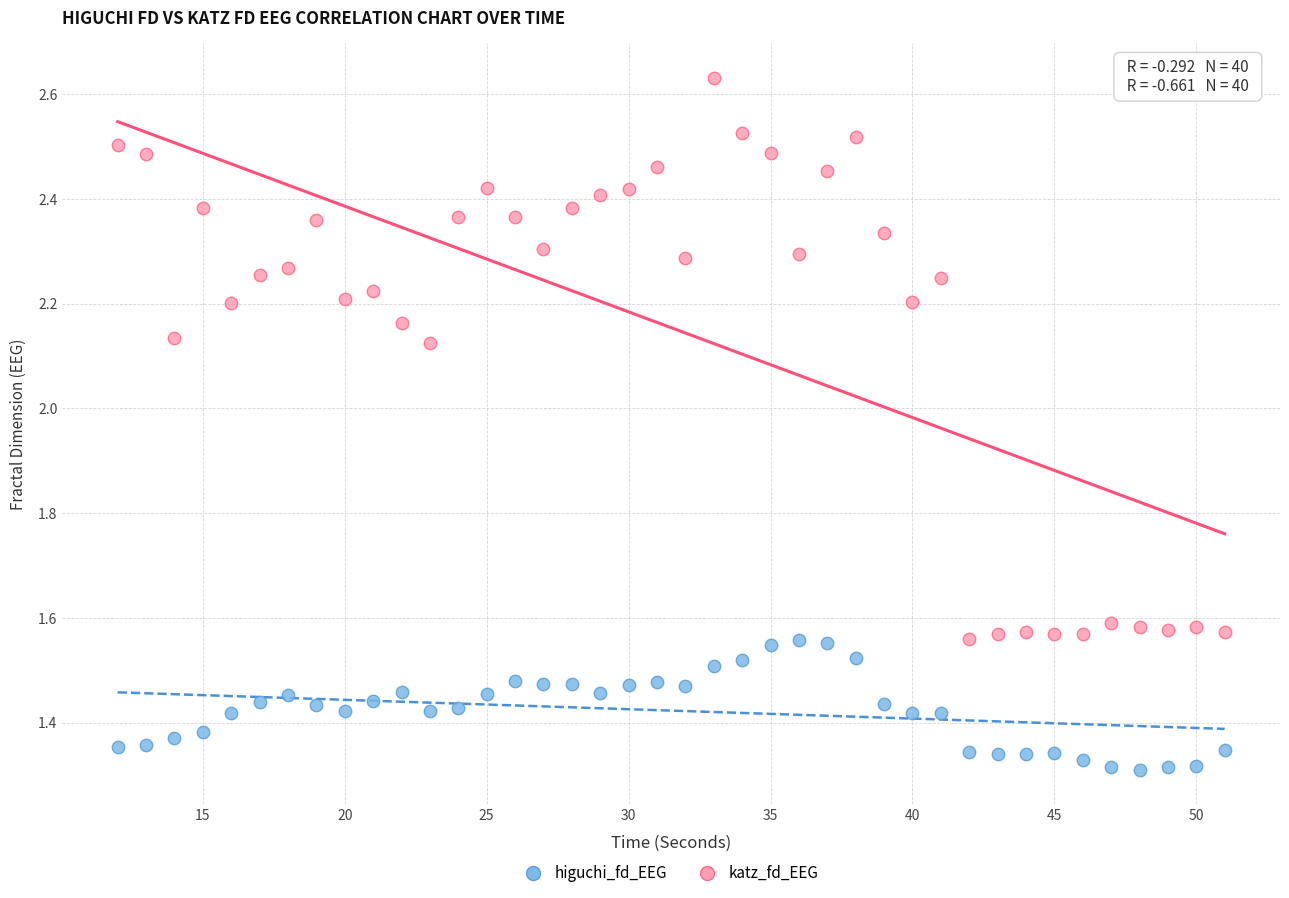

Which series has the largest Y range (max minus min)?

katz_fd_EEG